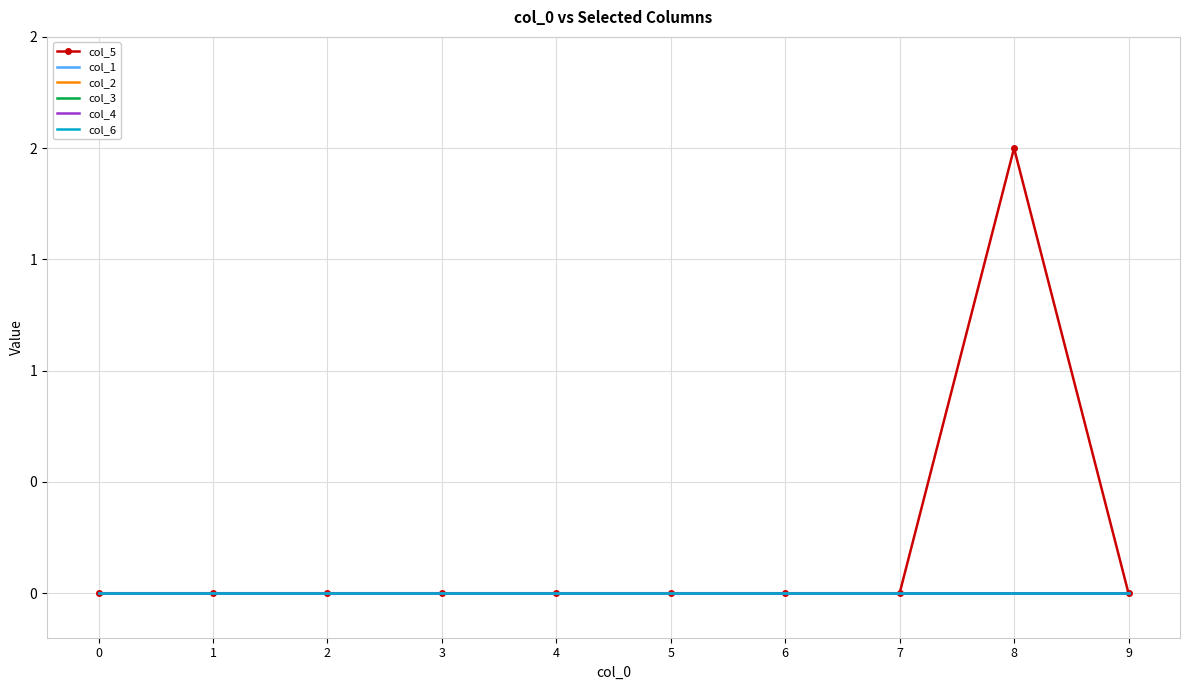

How many interior local peaks does the col_5 series have?

1